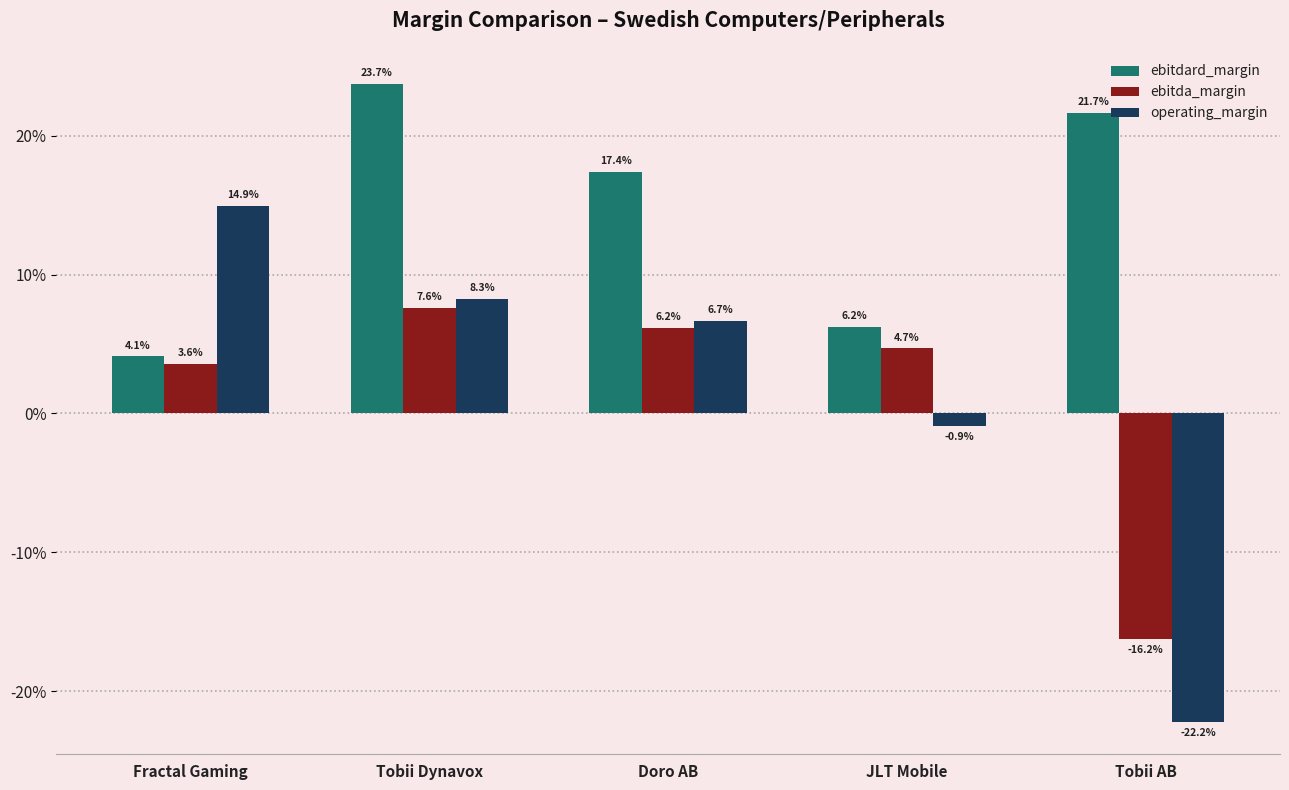

At how many categories does at least one series exceed 0?

5